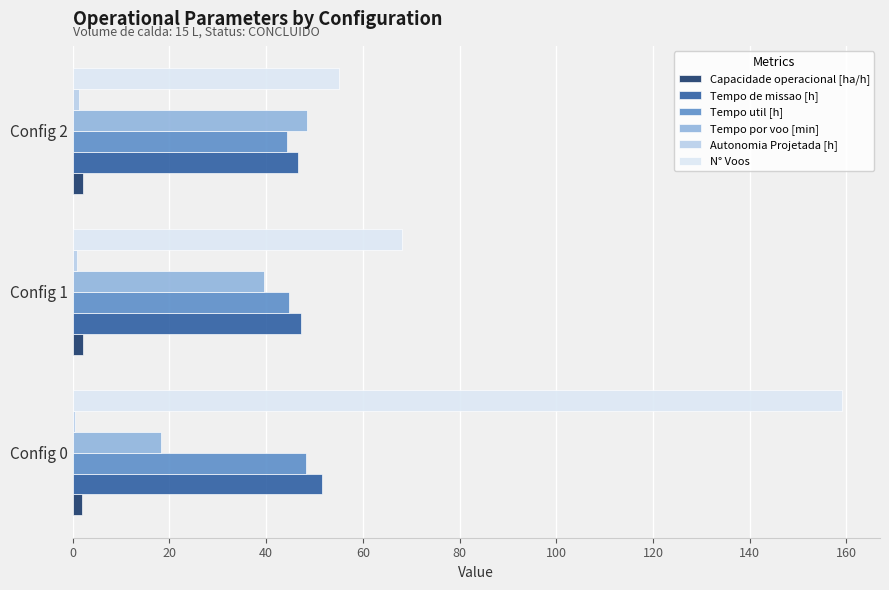

Which series has the largest range (max minus min)?

N° Voos